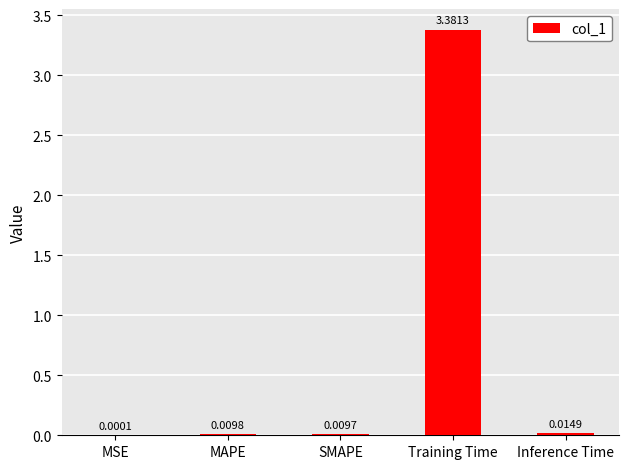

Which category has the highest value across all series?

Training Time